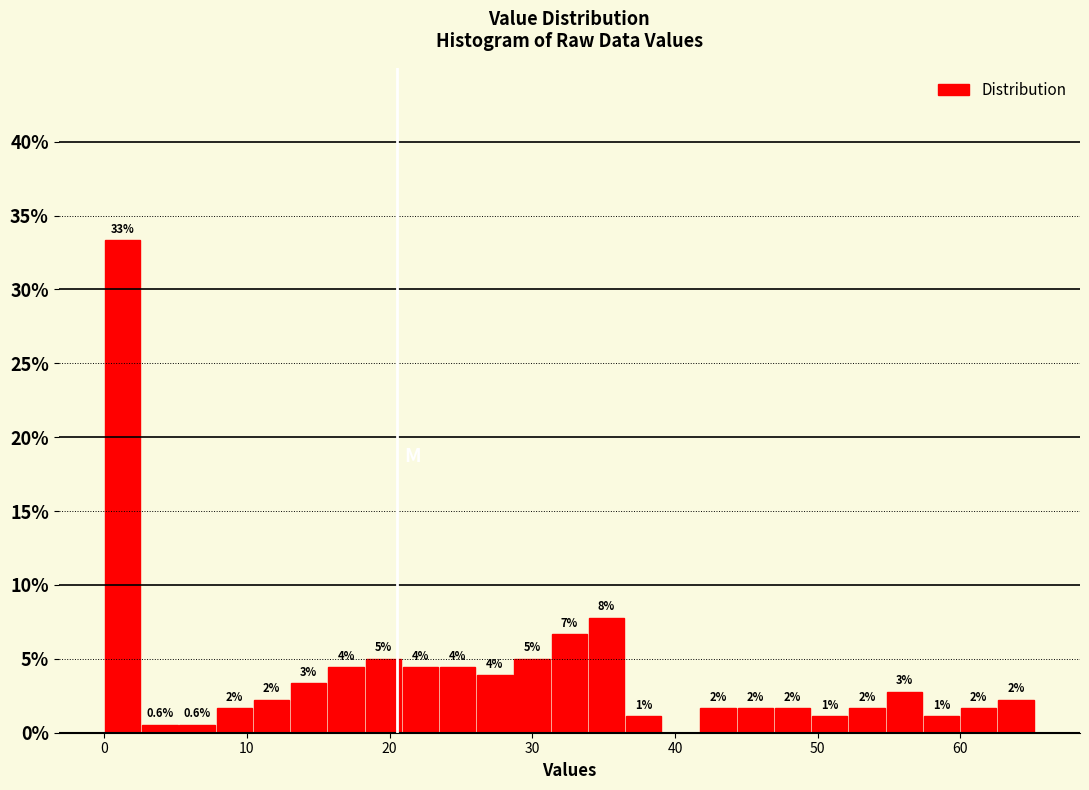

Read against the x-axis, roughly where is the centre of the tallest bar?

1